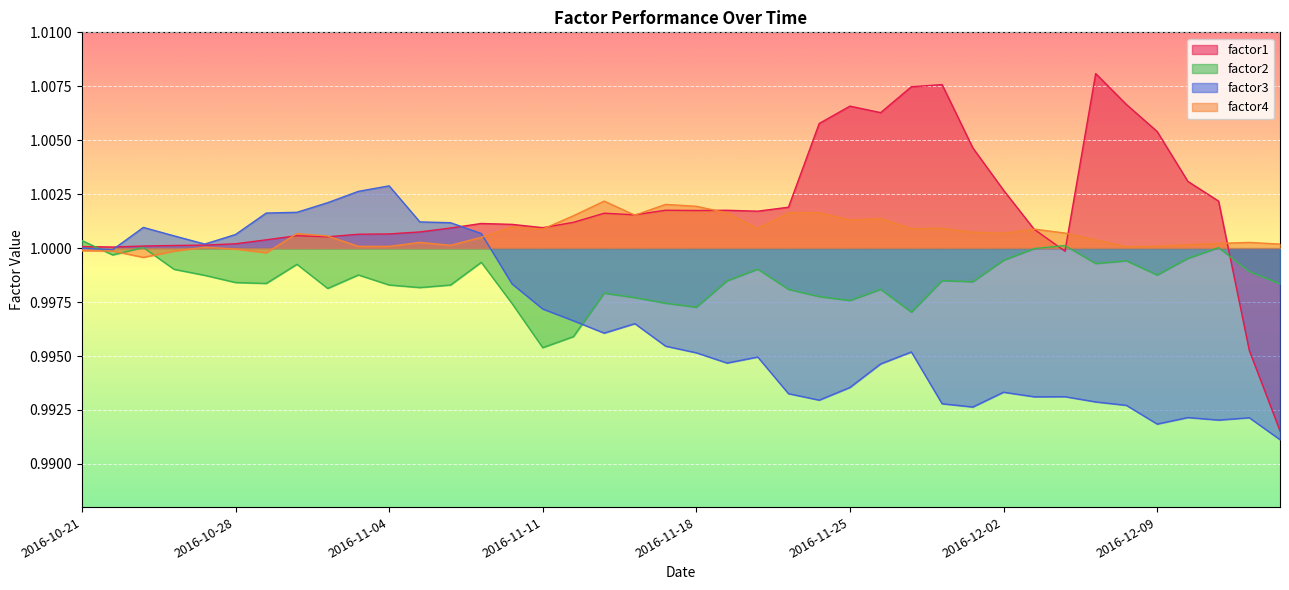

The factor3 series shows 1.0 at 2016-11-30. True or false?

True